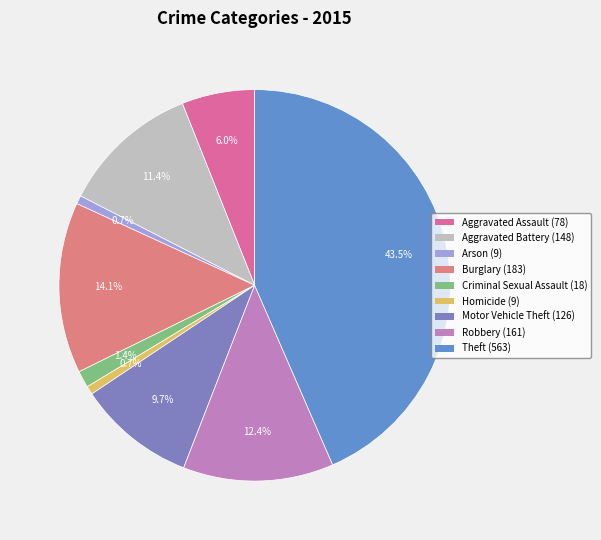

What percentage is the Arson slice, to the nearest percent?

1%